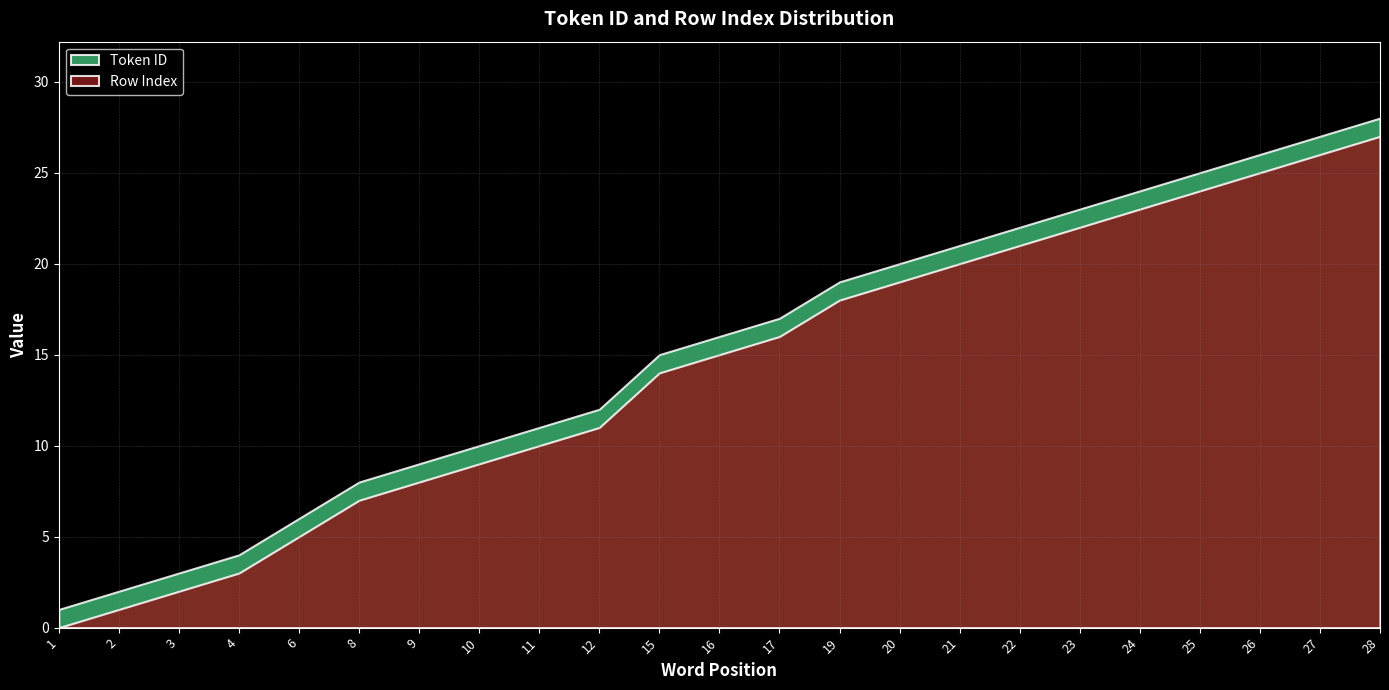

Reading right to left, extract all data points from this chart.

Token ID: 28=28	27=27	26=26	25=25	24=24	23=23	22=22	21=21	20=20	19=19	17=17	16=16	15=15	12=12	11=11	10=10	9=9	8=8	6=6	4=4	3=3	2=2	1=1
Row Index: 28=27	27=26	26=25	25=24	24=23	23=22	22=21	21=20	20=19	19=18	17=16	16=15	15=14	12=11	11=10	10=9	9=8	8=7	6=5	4=3	3=2	2=1	1=0